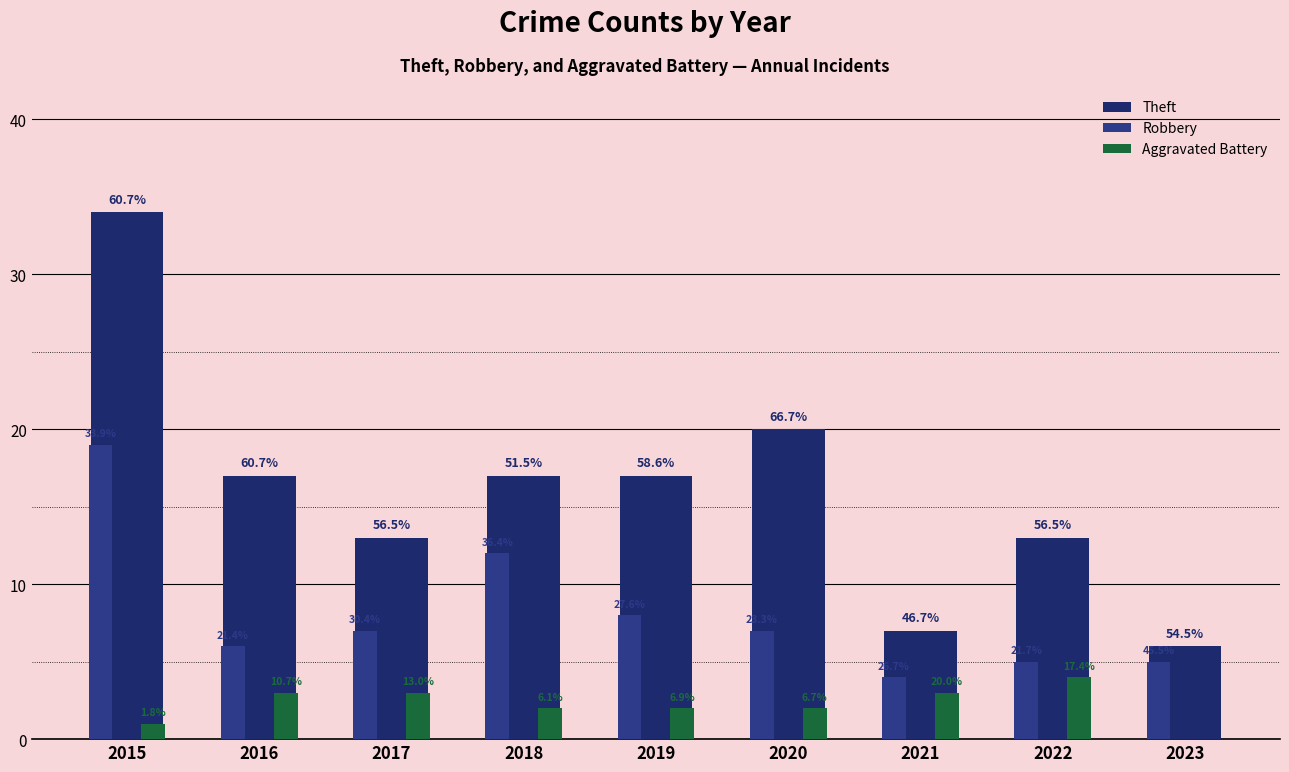

List the series in order of their peak value, highest first.

Theft, Robbery, Aggravated Battery